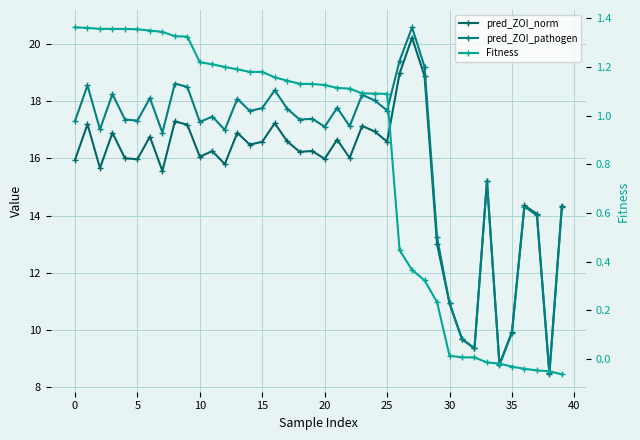

What is the difference between the second highest and second lowest values in the pred_ZOI_pathogen series?

10.7